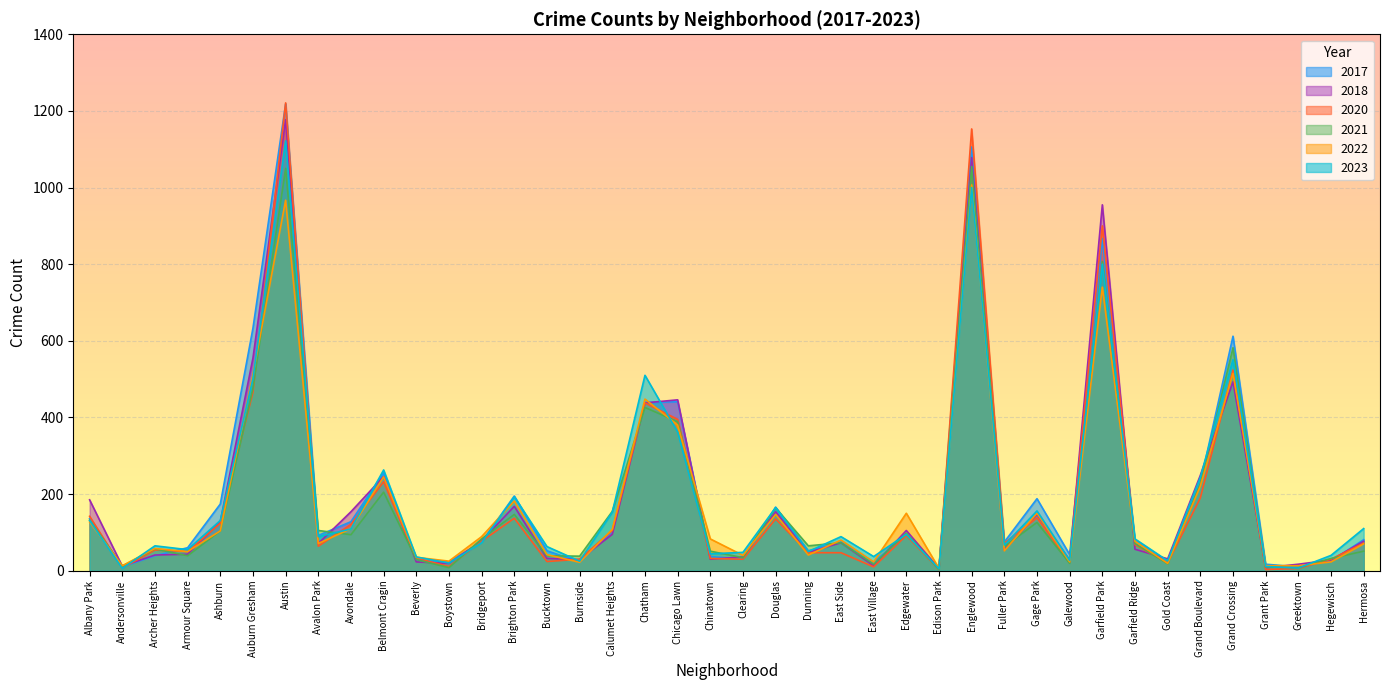

What is the label of the 26th point from the right?

Bucktown